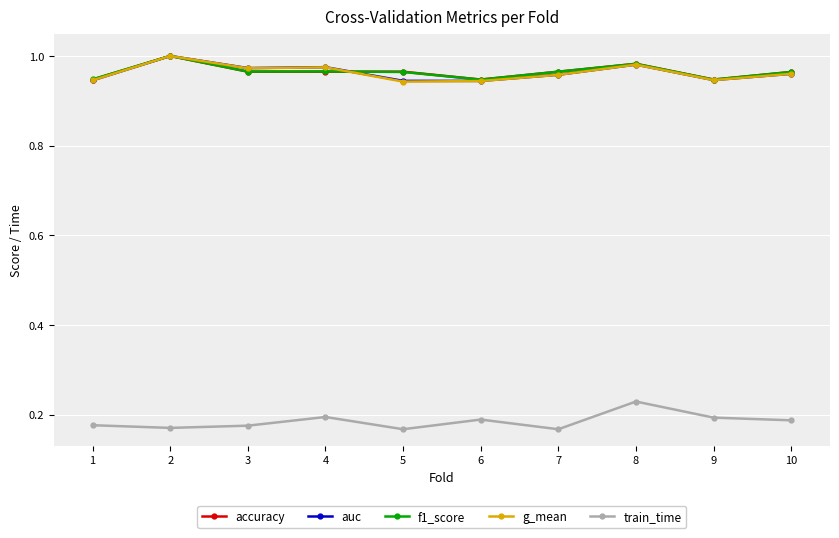

What are all the series names shown in the legend?

accuracy, auc, f1_score, g_mean, train_time